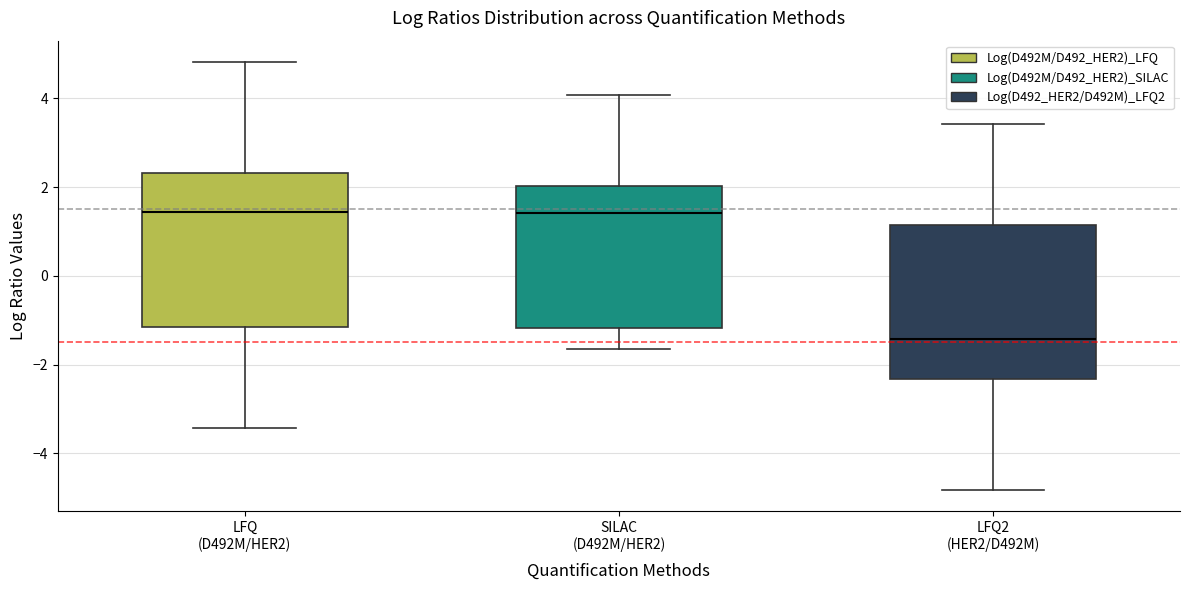

Which box has the lowest median line?

LFQ2 (HER2/D492M)